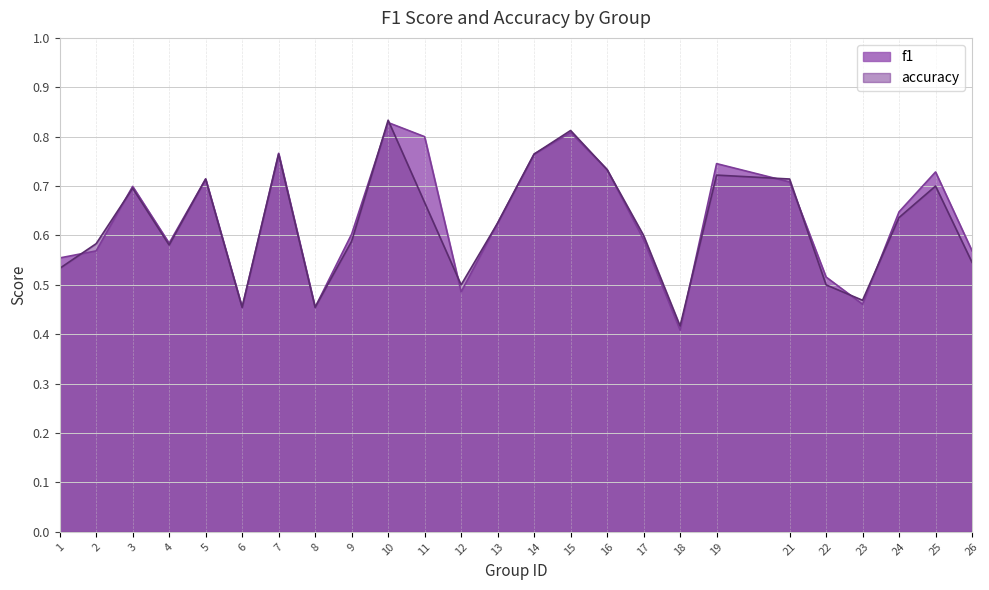

What is the difference between the f1 values at 22 and 2?

0.1